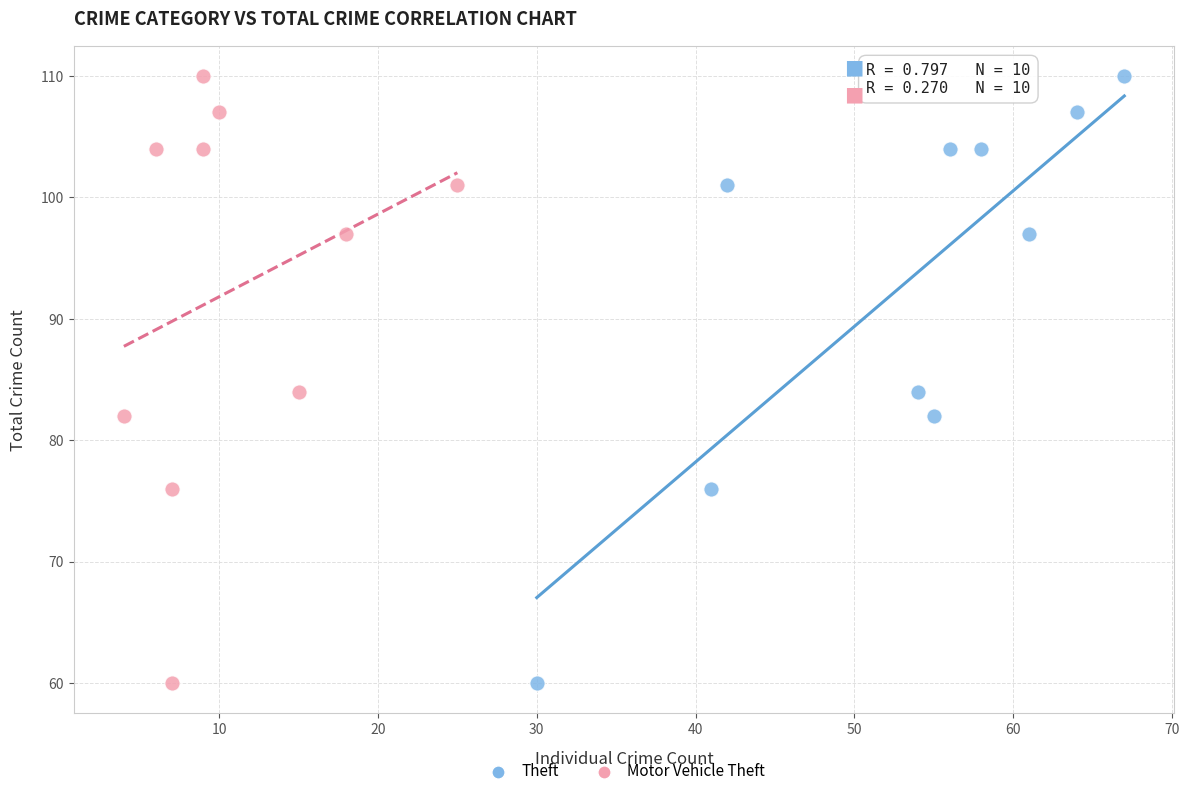

What are all the series names shown in the legend?

Theft, Motor Vehicle Theft